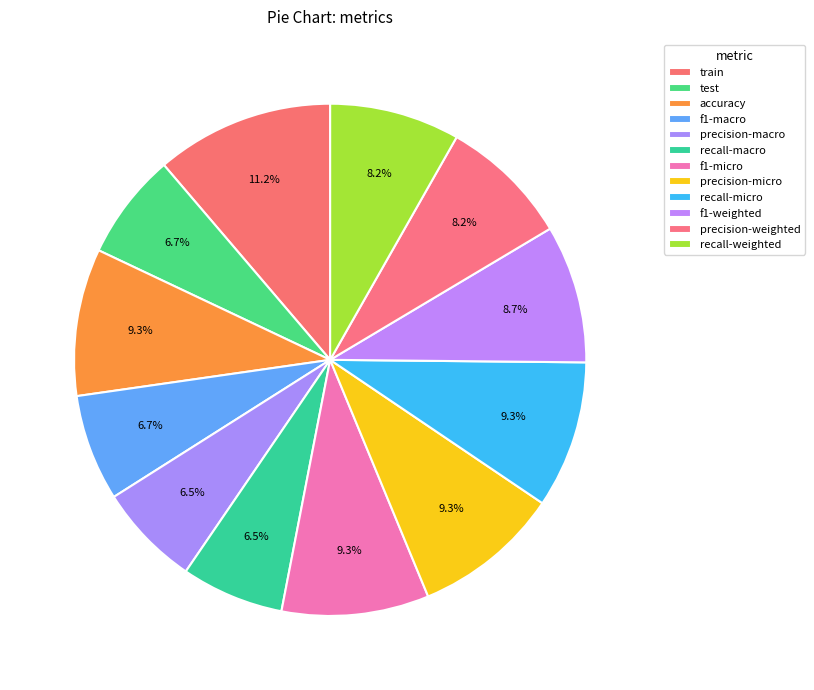

Is the sum of f1-micro and f1-weighted greater than half?

No